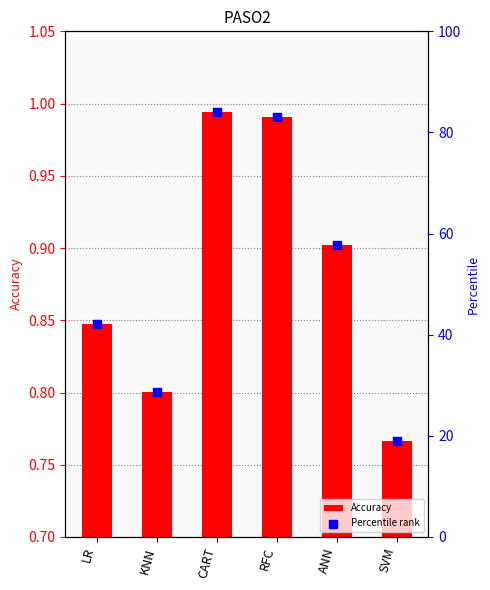

Which series has the largest Y range (max minus min)?

Percentile rank